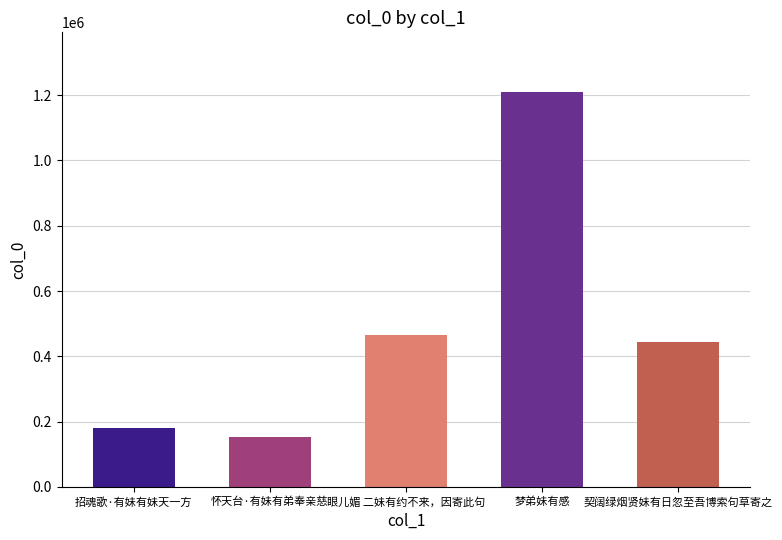

Reading right to left, transcribe all the data shown in this chart.

445224	1210628	464722	151509	181399